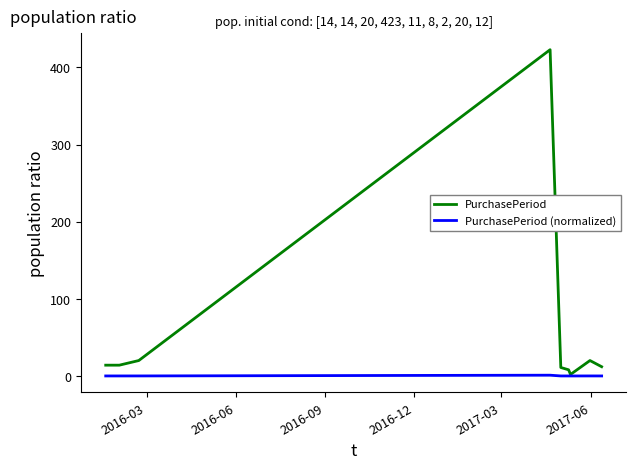

Which series has the largest total across all categories?

PurchasePeriod